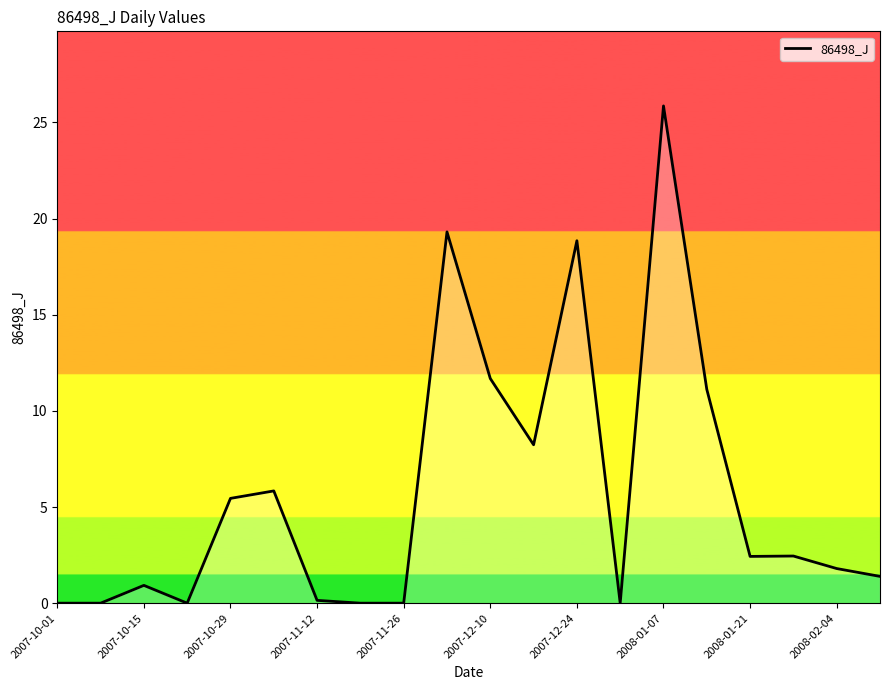

What is the maximum value shown in the chart?

25.9